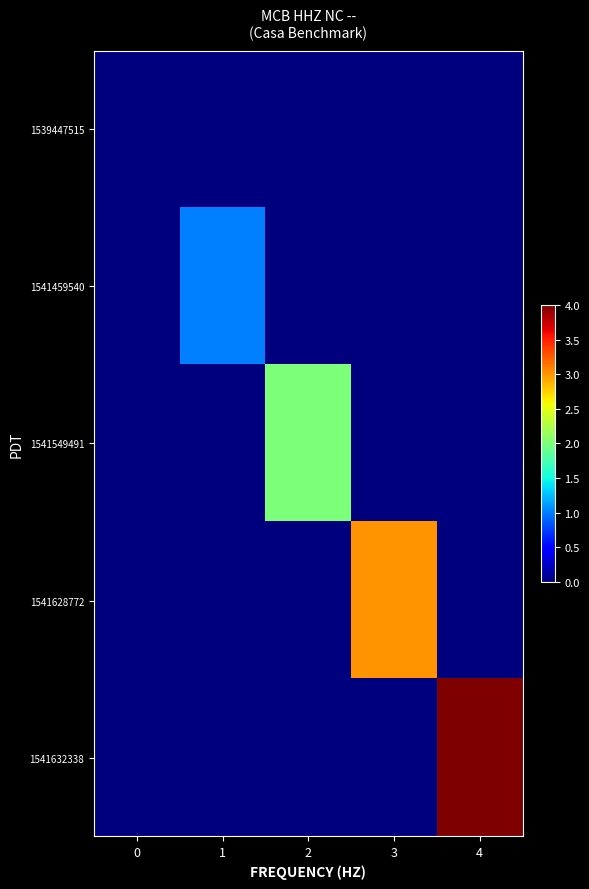

Which has a higher value, 2 or 0?

2